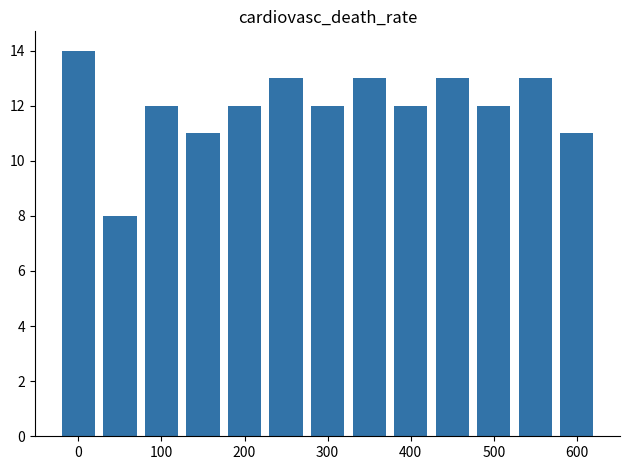

What is the smallest value displayed?

8